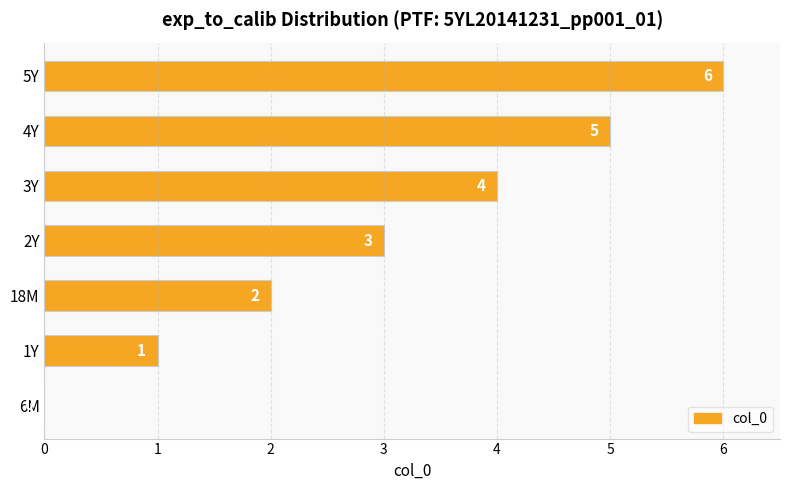

Is it true that the value at 3Y is 2?

False